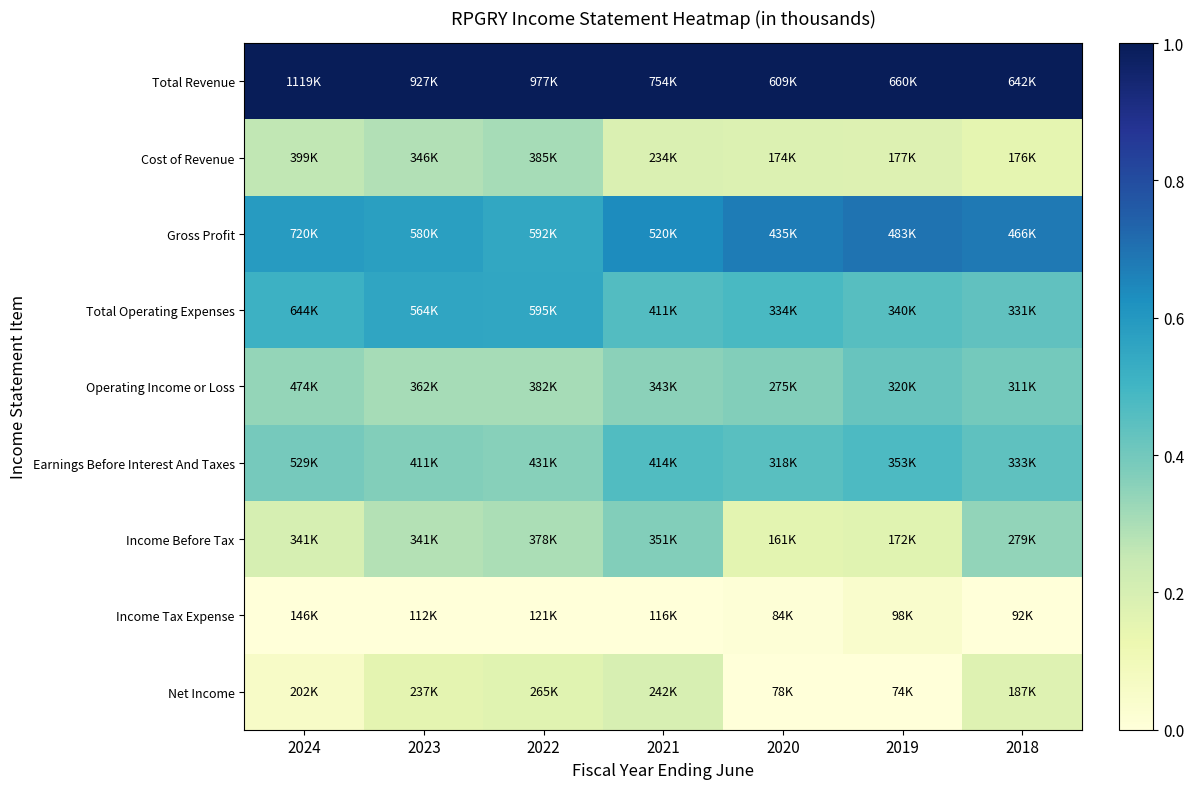

What is the difference between the highest and lowest values at 2019?

1.0